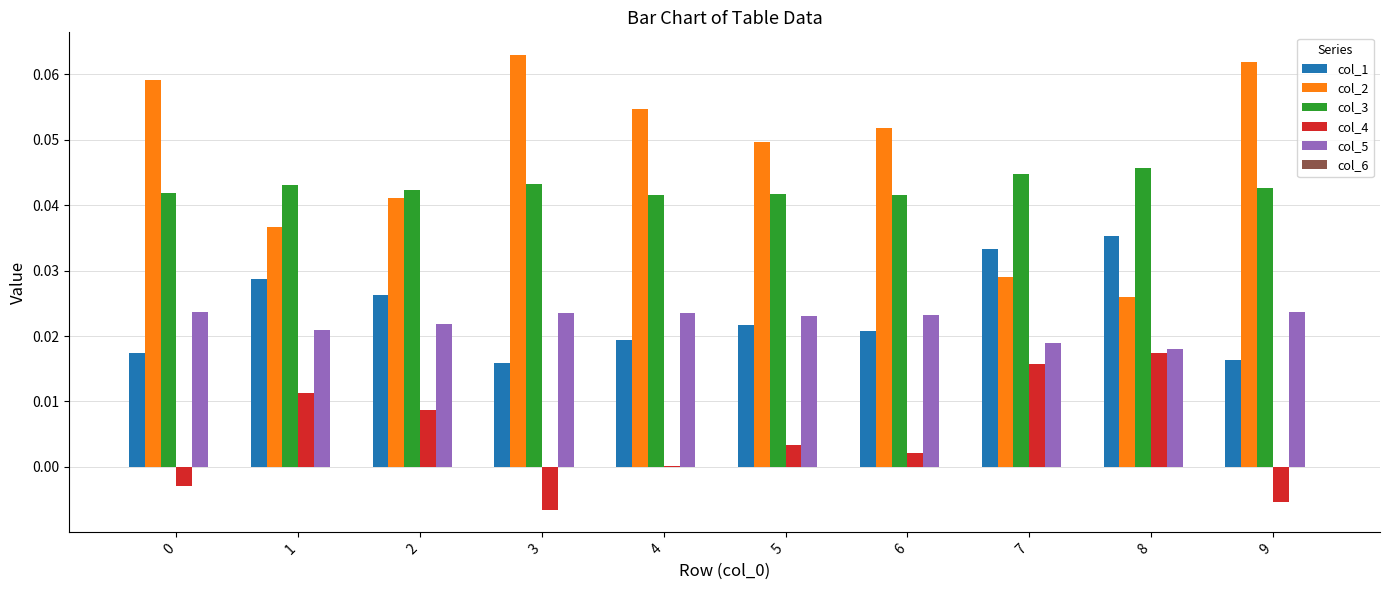

Is it true that col_3 equals 0.0 at 1?

True